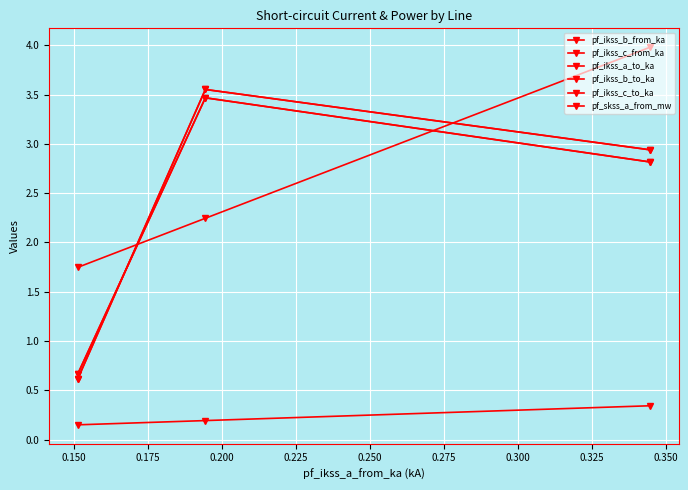

What is the minimum value for pf_ikss_c_to_ka?

0.6